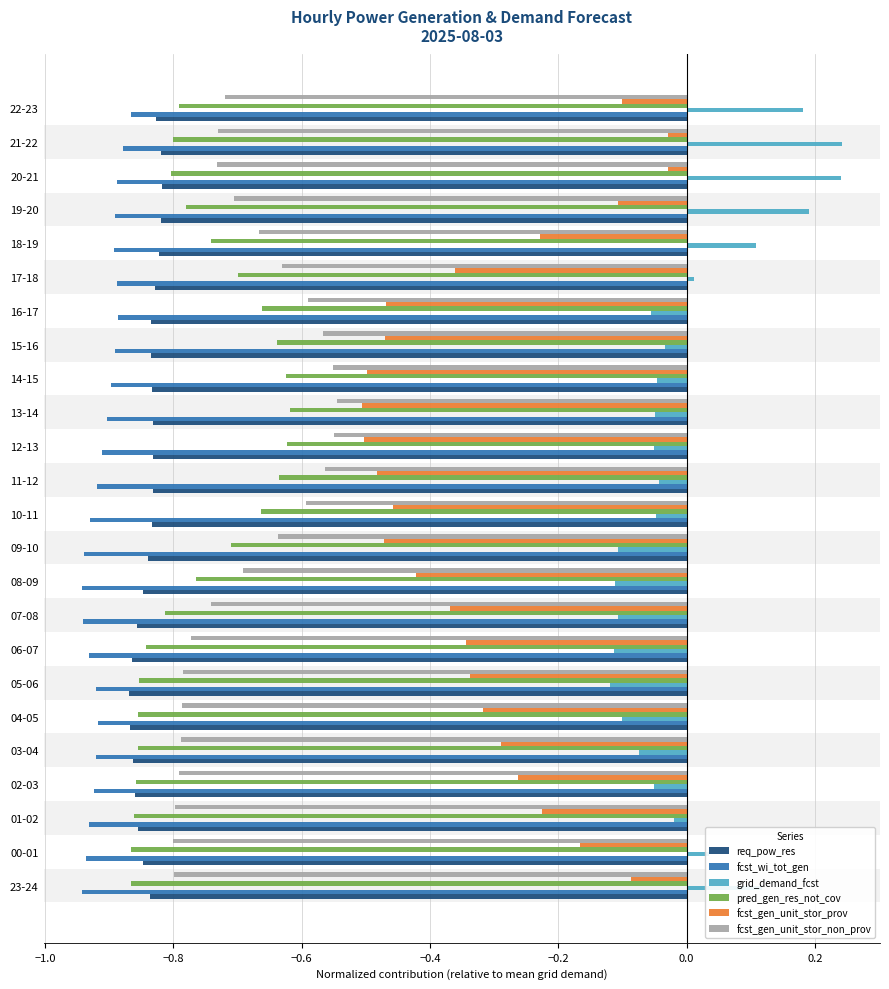

Is the value of fcst_wi_tot_gen at 11-12 greater than the value of req_pow_res at 15-16?

No